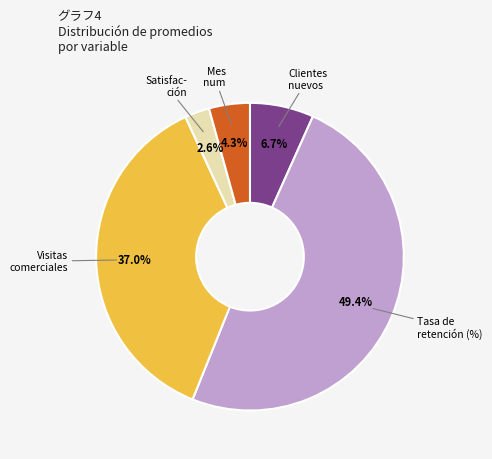

Does any single category account for the majority?

No